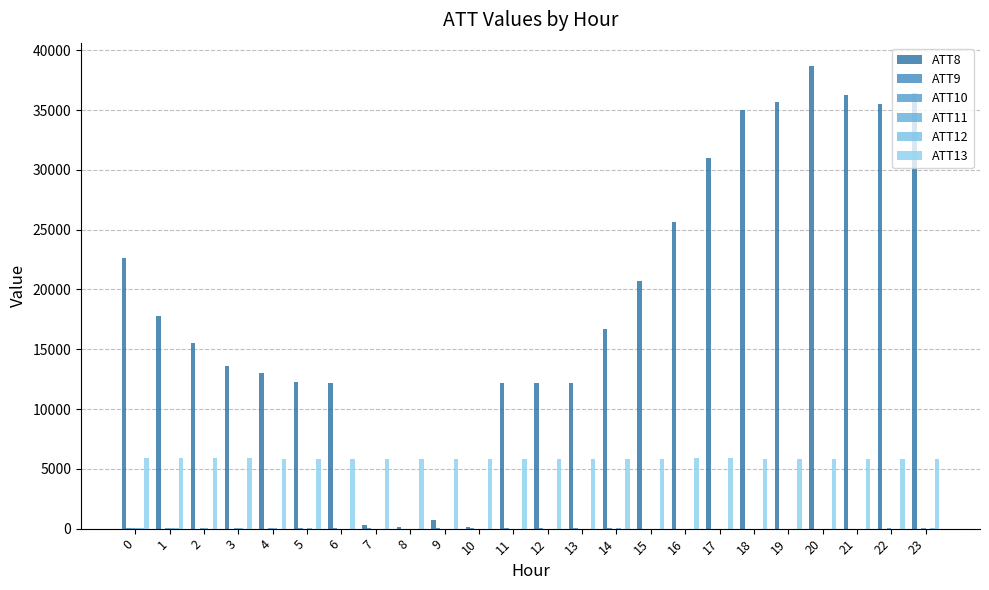

How many values in the ATT13 series exceed 5856?

13